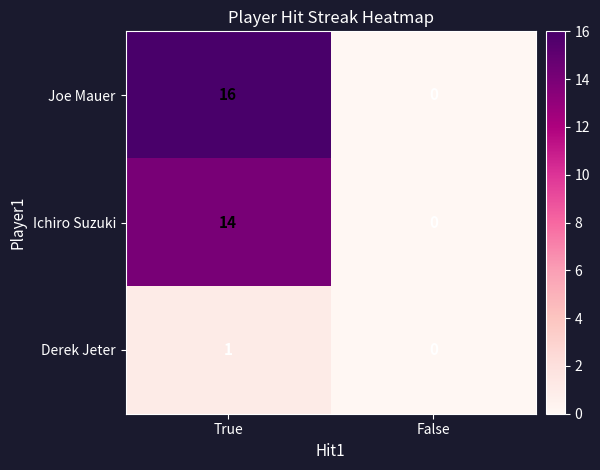

Is it true that Ichiro Suzuki equals 24 at True?

False